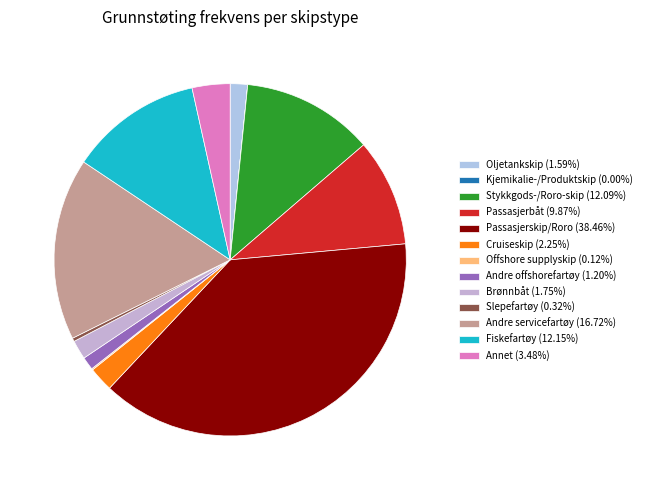

To the nearest percent, what is the difference between the Andre offshorefartøy and Andre servicefartøy slice percentages?

16%